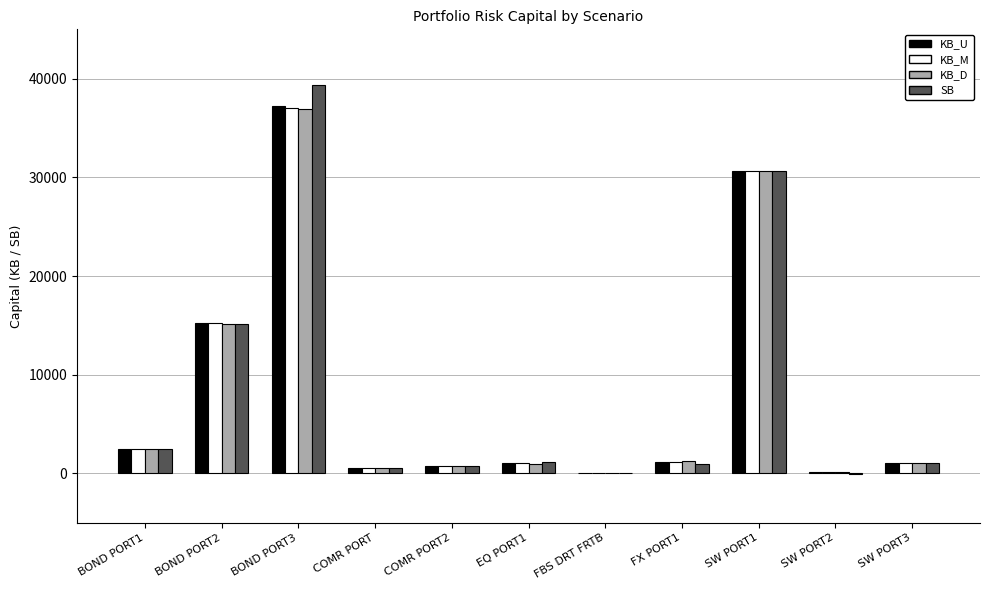

How many groups of bars are there?

11